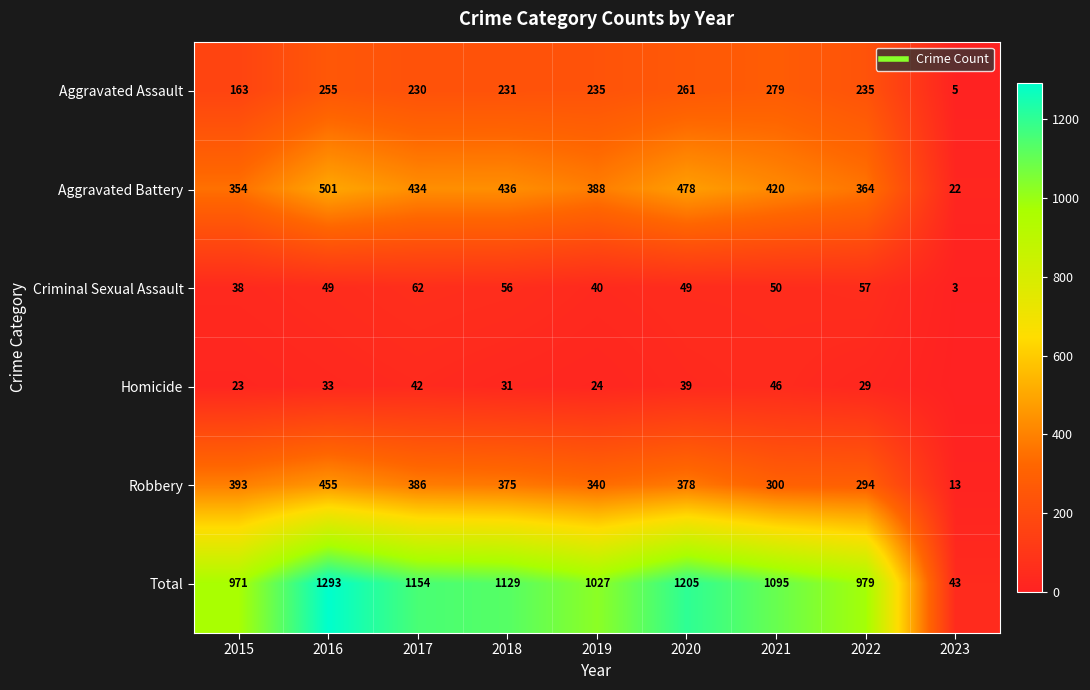

Which label corresponds to the largest value in the chart?

2016